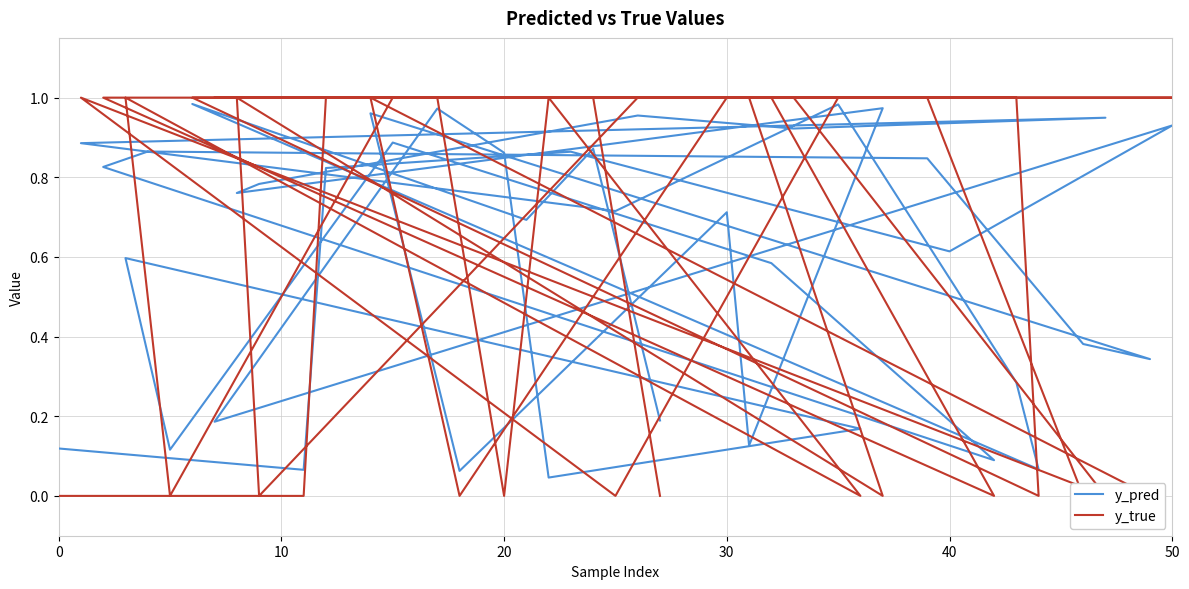

Which series changed the most between 8 and 16?

y_true